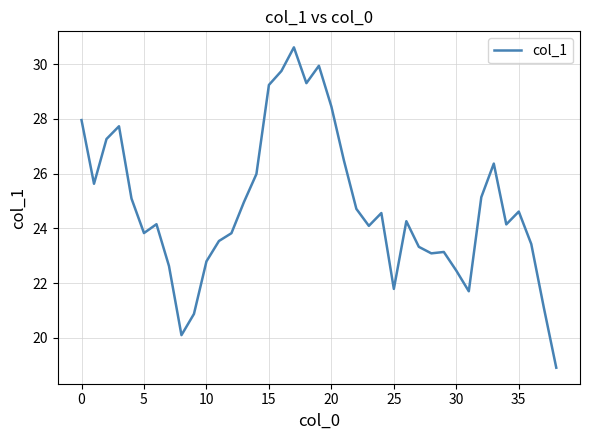

Count the number of values greater than 24.

23